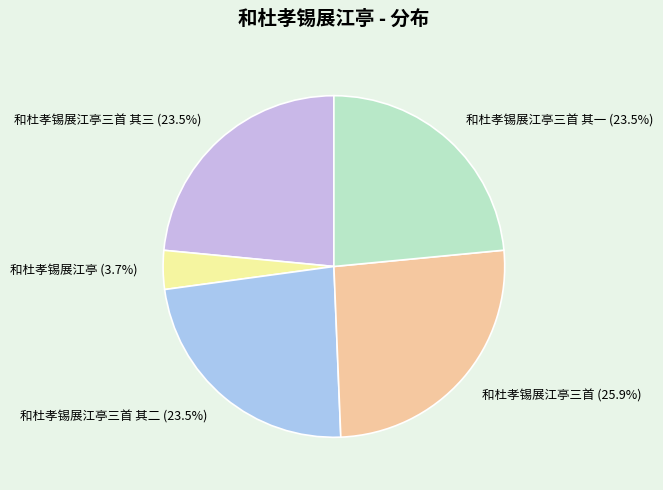

What is the ratio of the value at 和杜孝锡展江亭三首 其一 (23.5%) to the value at 和杜孝锡展江亭三首 其二 (23.5%)?

1.0